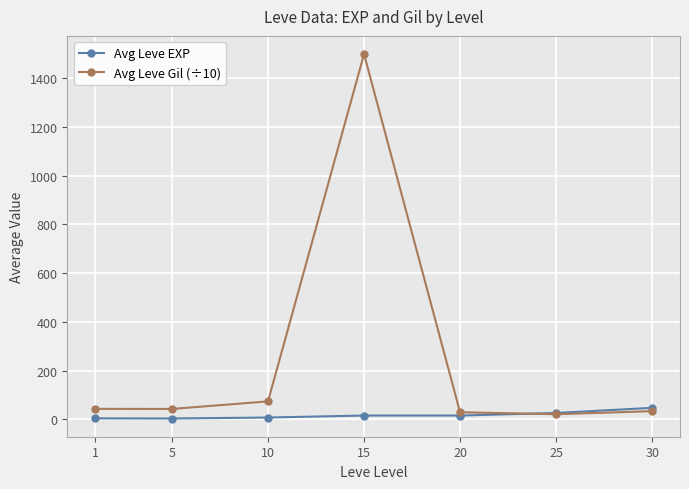

True or false: Avg Leve Gil (÷10) has a value of 42.9 at 5.

True